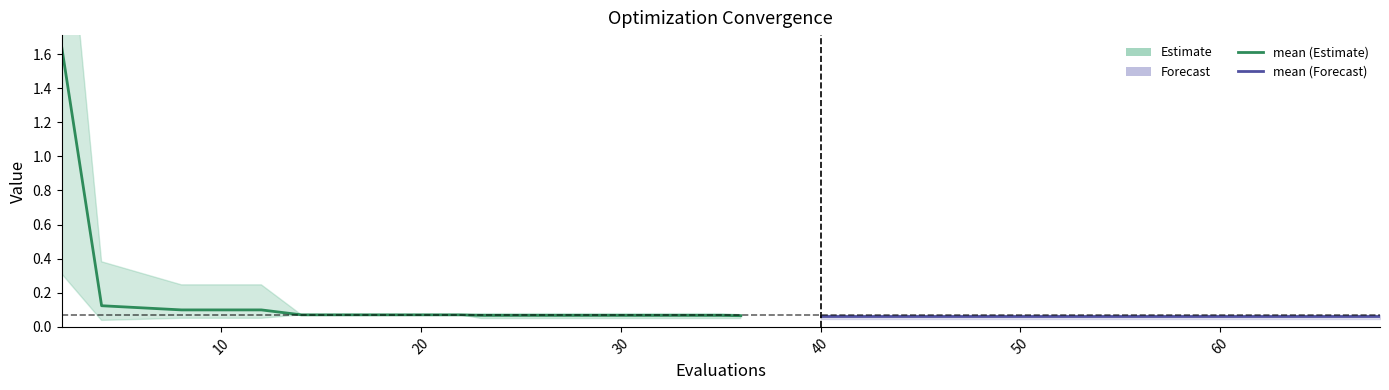

How many best values are between 0 and 1?

20